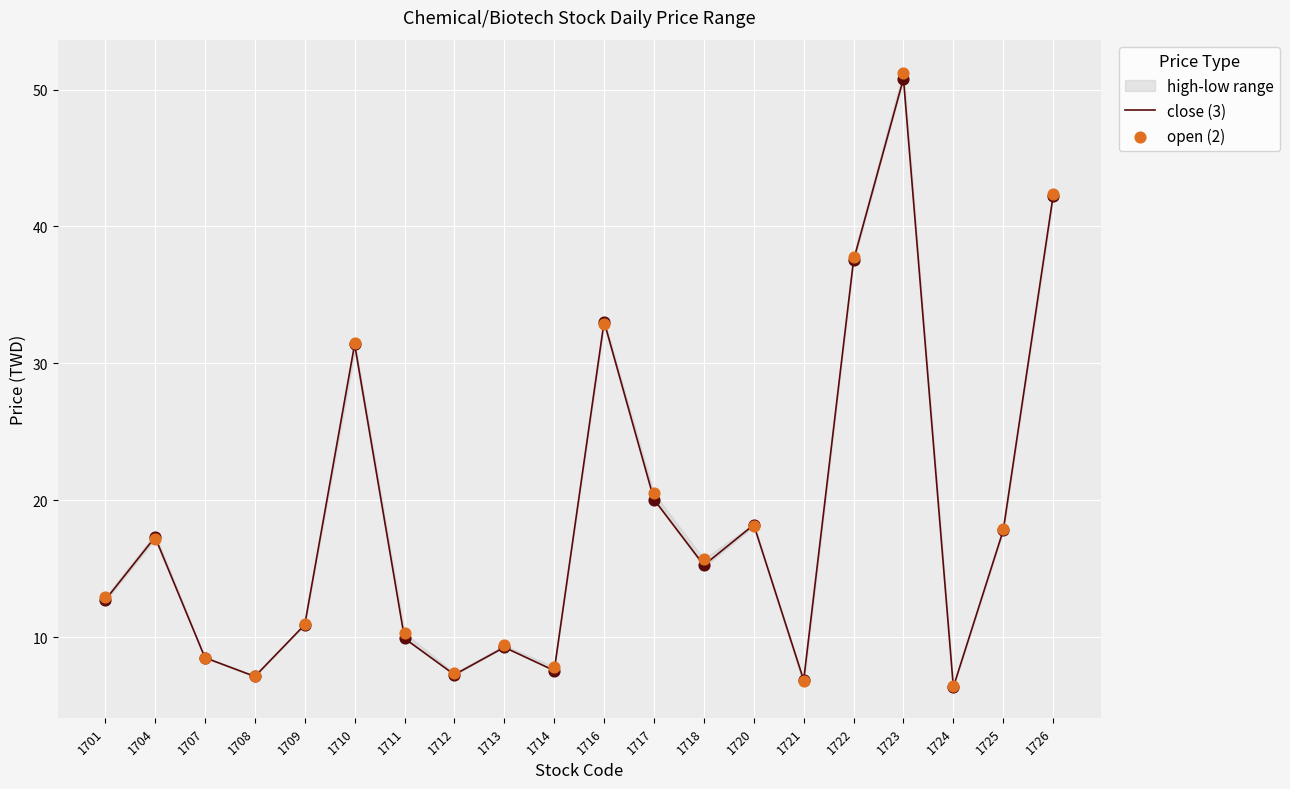

Which series reaches the minimum Y coordinate?

close (3)